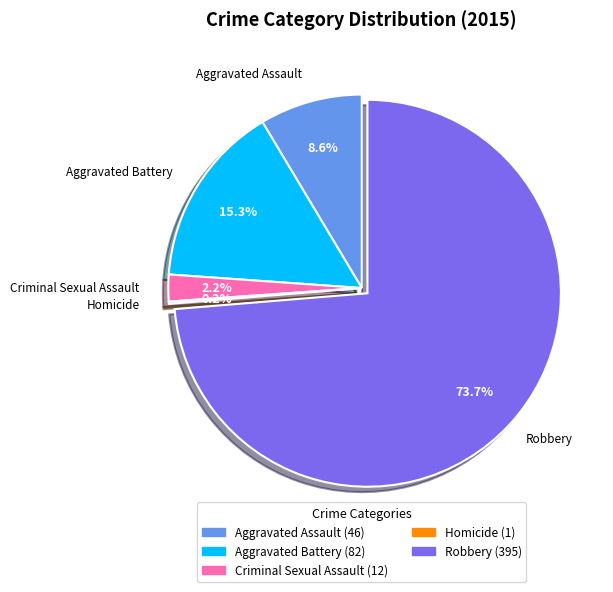

What is the total percentage of Robbery and Criminal Sexual Assault?

75.9%